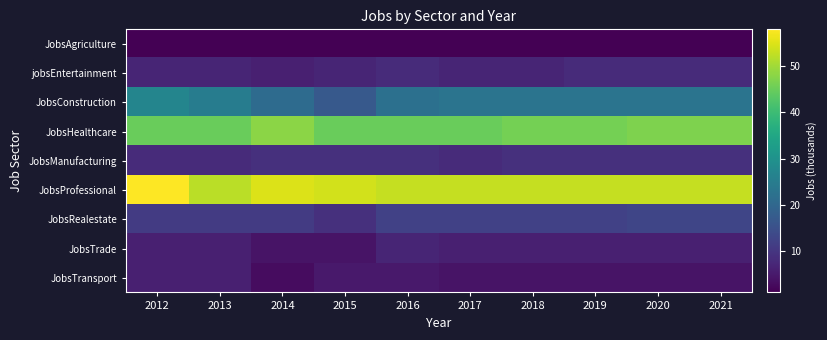

Which label corresponds to the smallest value in the chart?

2012